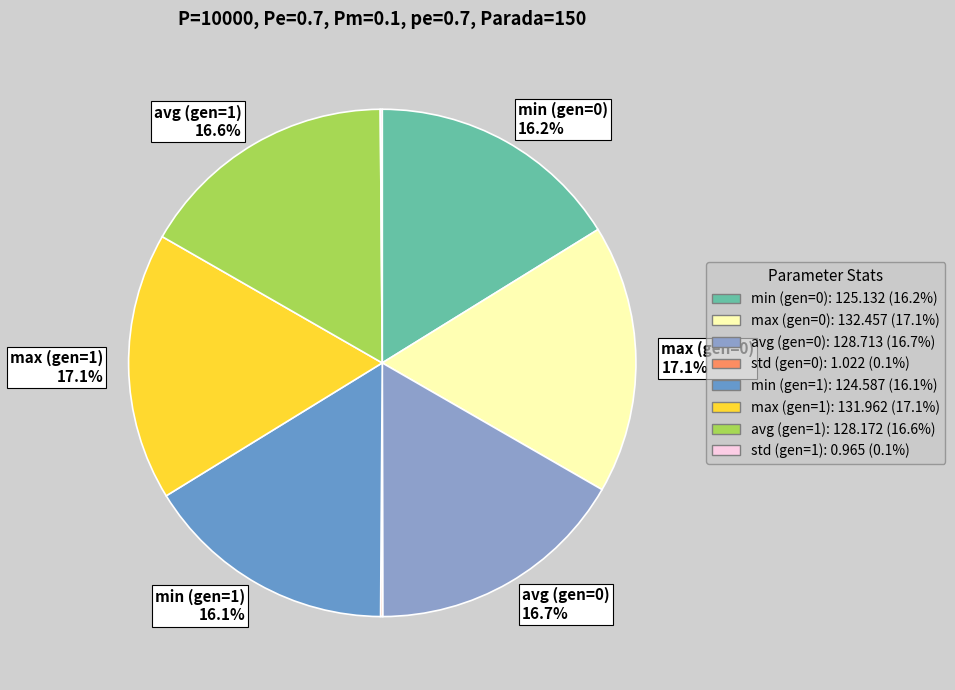

How many segments does this pie chart have?

8